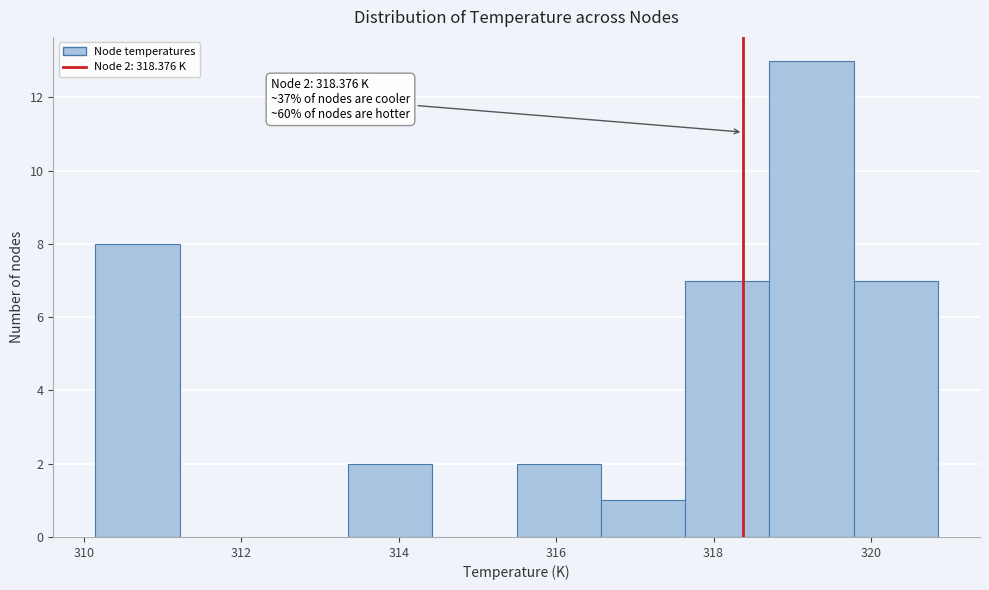

Which range on the x-axis has the tallest bar?

318.8 to 319.8